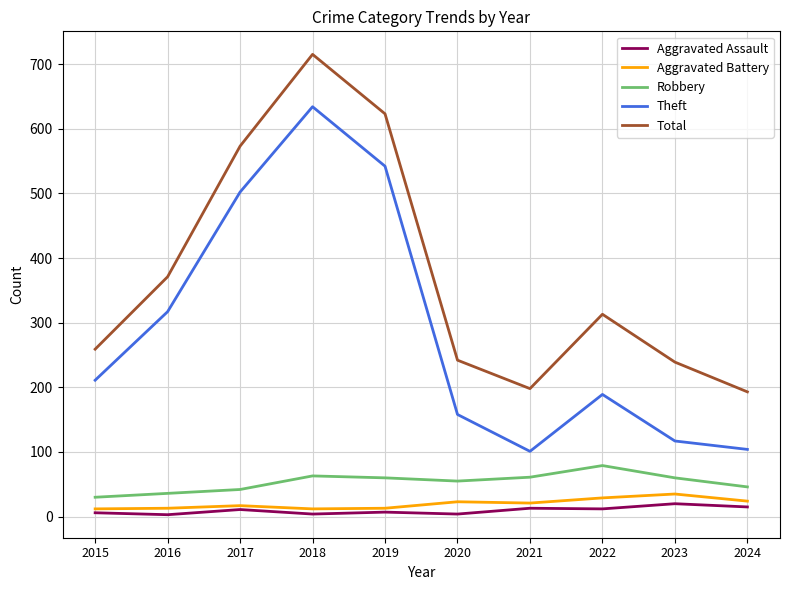

True or false: Aggravated Battery and Robbery cross at least once.

False